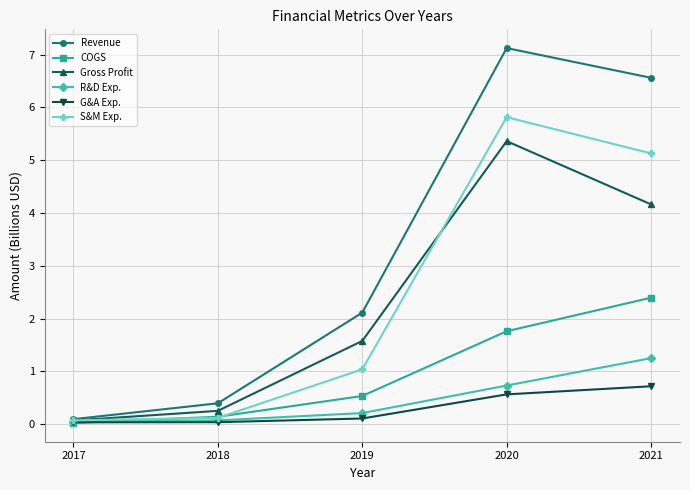

Which series has the largest total across all categories?

Revenue